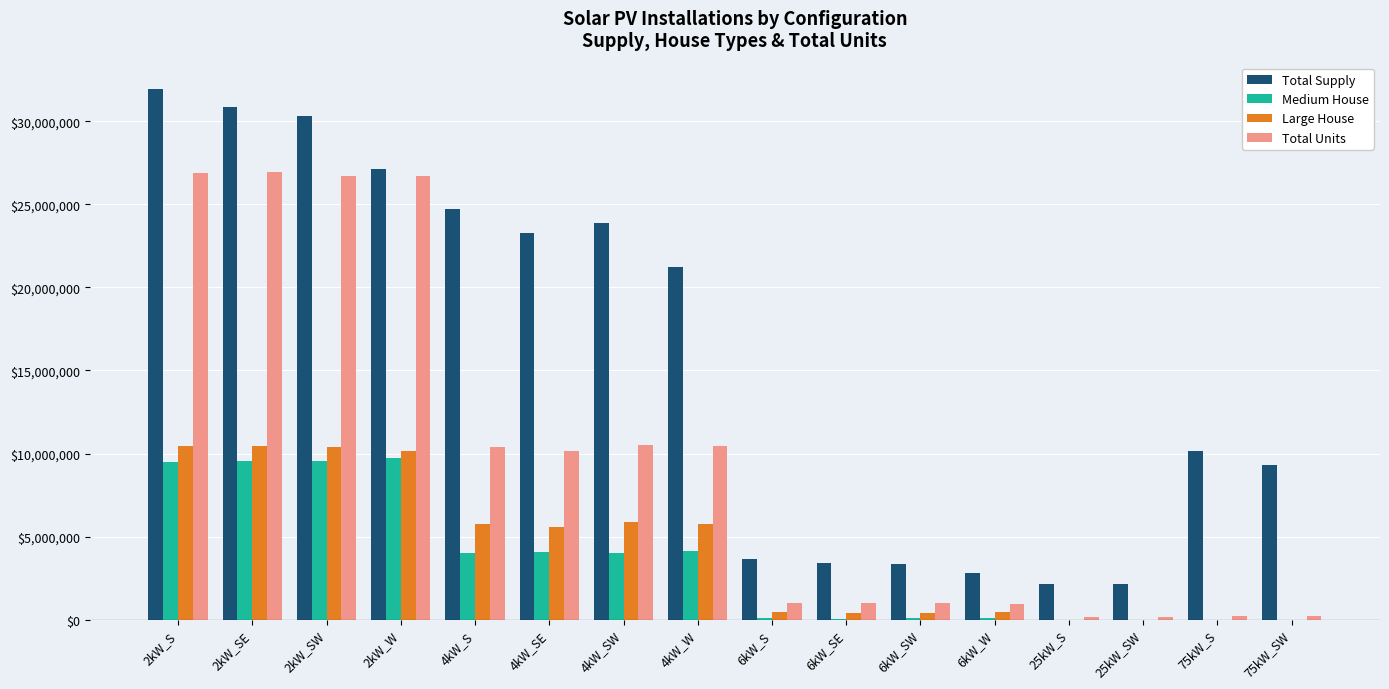

What is the greatest value displayed?

31934482.9